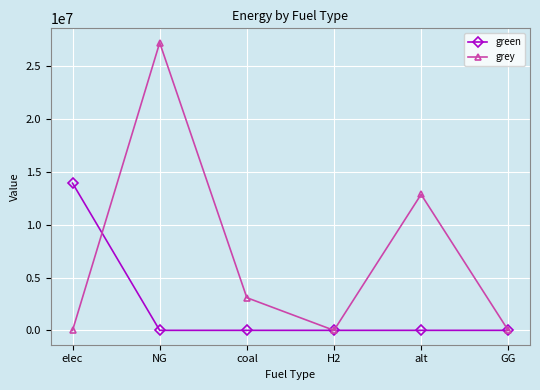

Between elec and H2, which series saw the biggest shift?

green